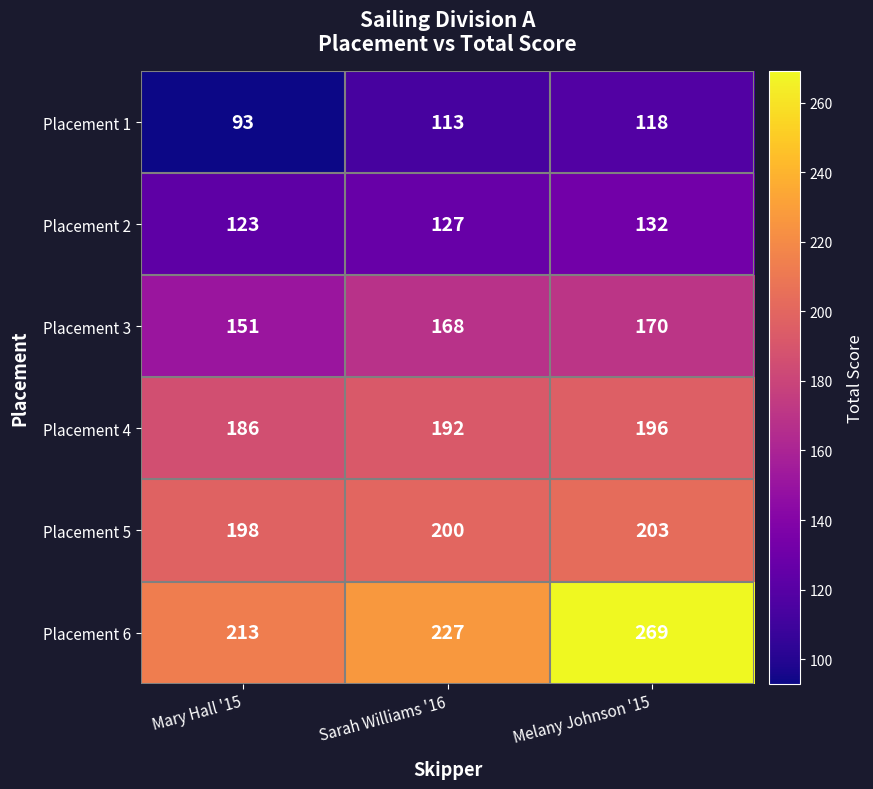

Count the number of categories in the chart.

3